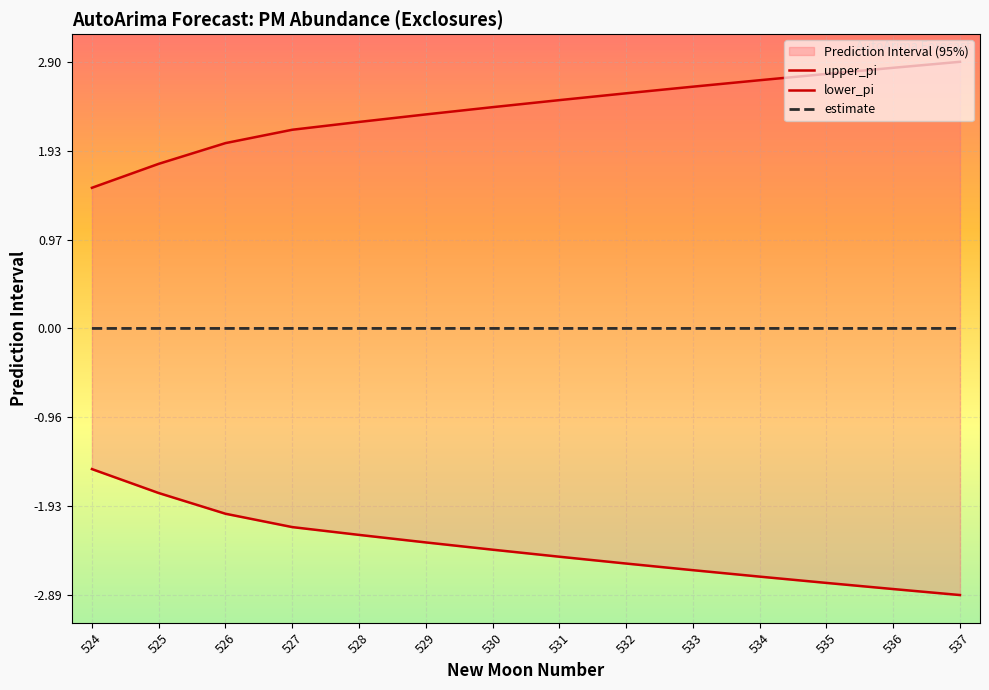

What is the maximum value shown in the chart?

2.9